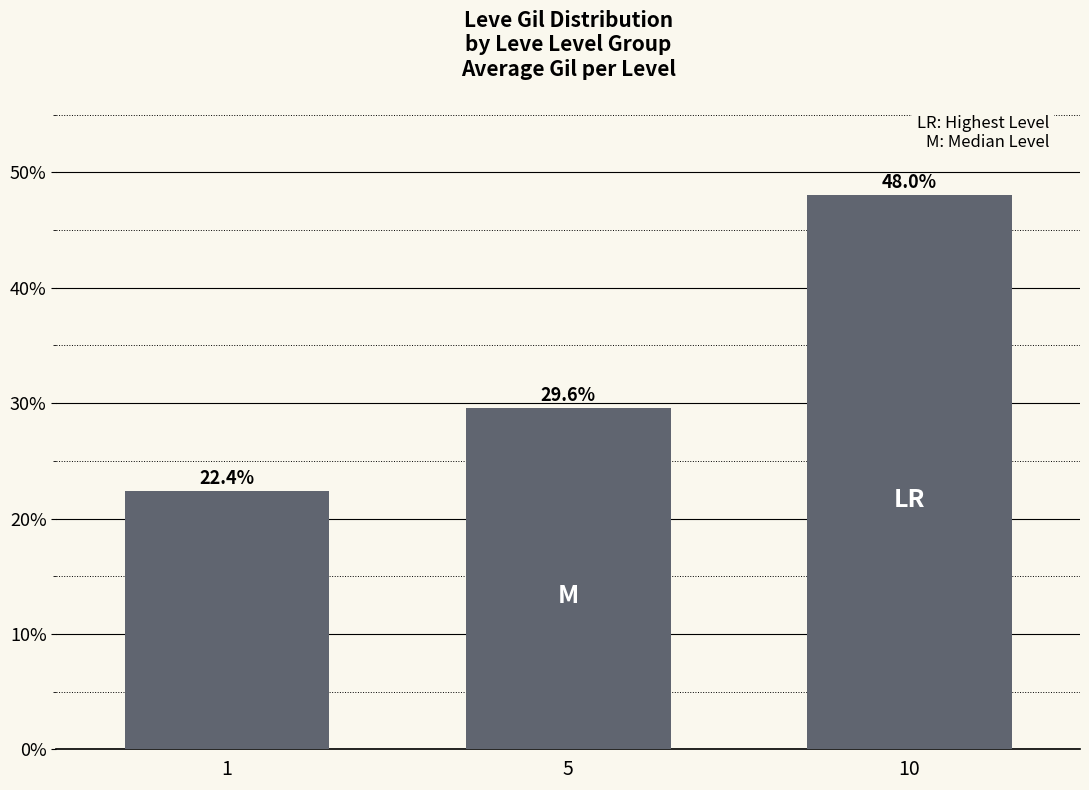

List the labels in order of value, largest first.

10, 5, 1